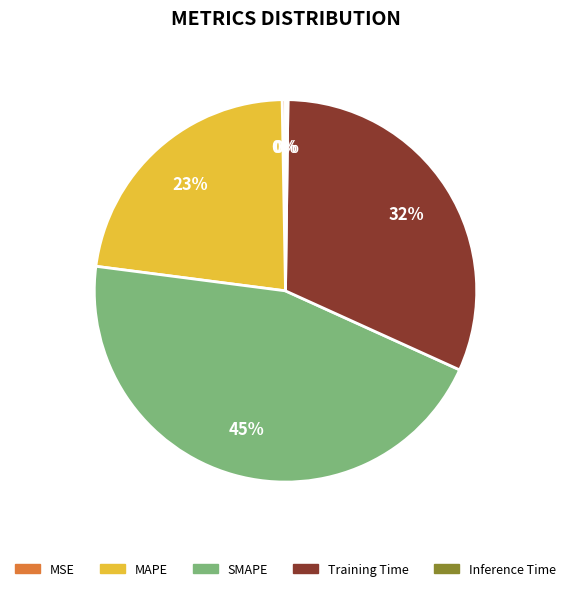

The MSE slice represents 0% of the pie. True or false?

True